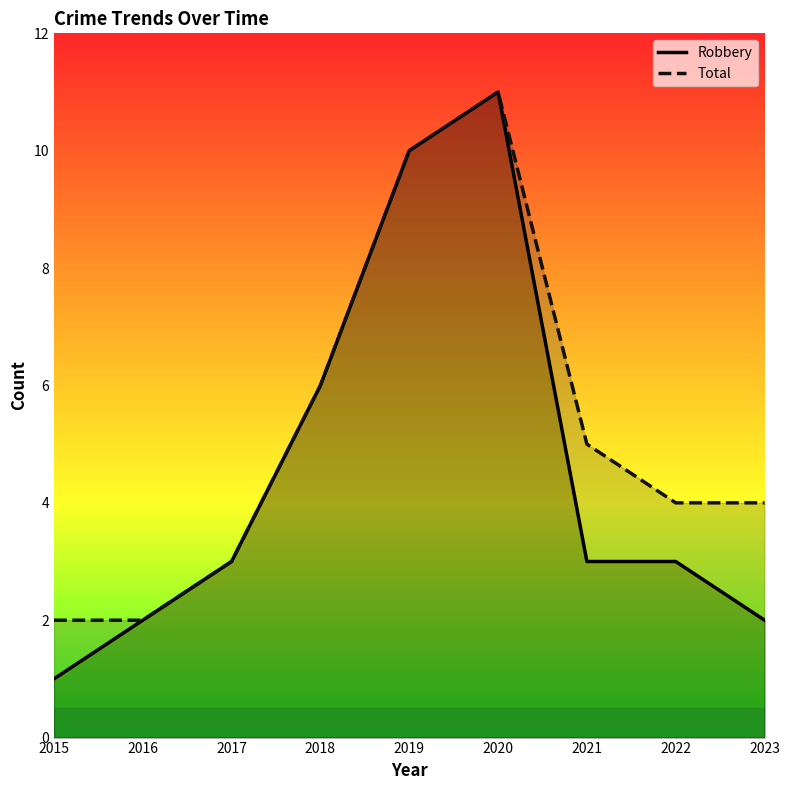

Which has a higher value, 2017 or 2022?

2017